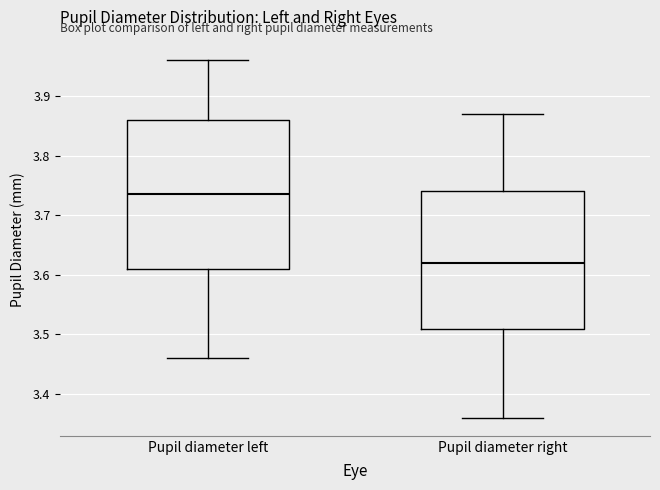

Where does the lower whisker of the box for Pupil diameter right end on the y-axis? The values are not printed on the chart, so give them approximately, as read against the axis.

3.36